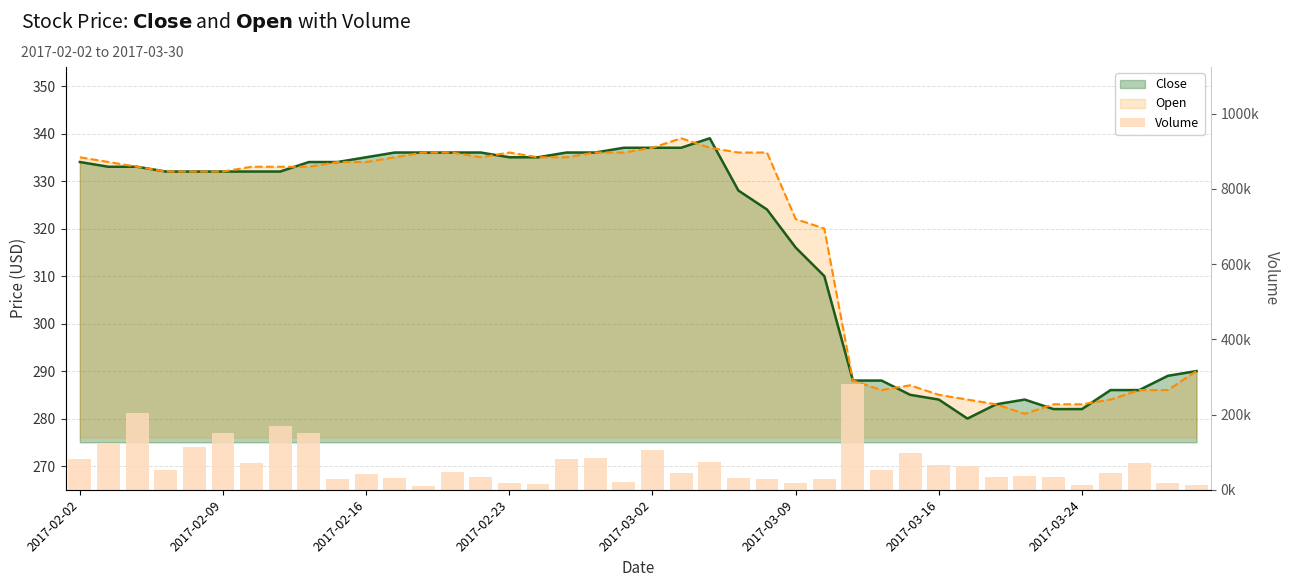

What position from the left is 2017-03-09?

26